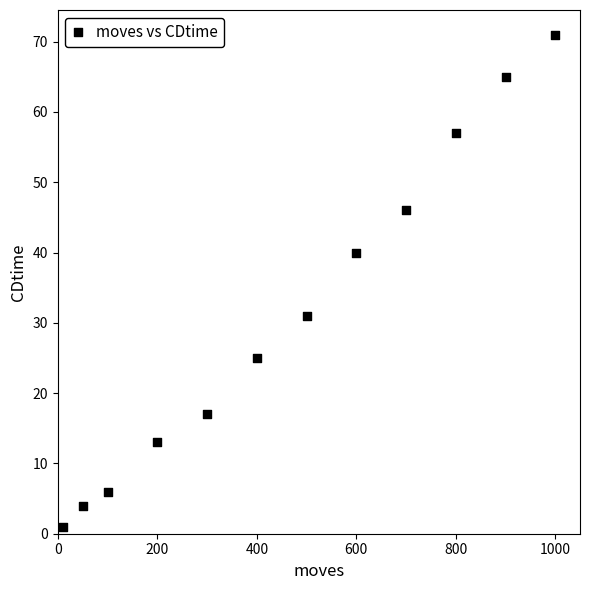

What Y value in the scatter plot is closest to 36?

40